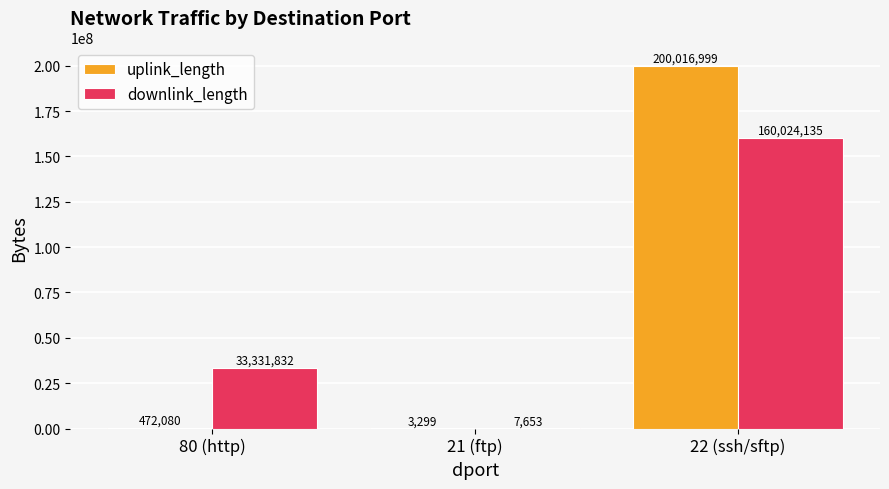

What is the sum of the downlink_length values at 21 (ftp) and 80 (http)?

33339485